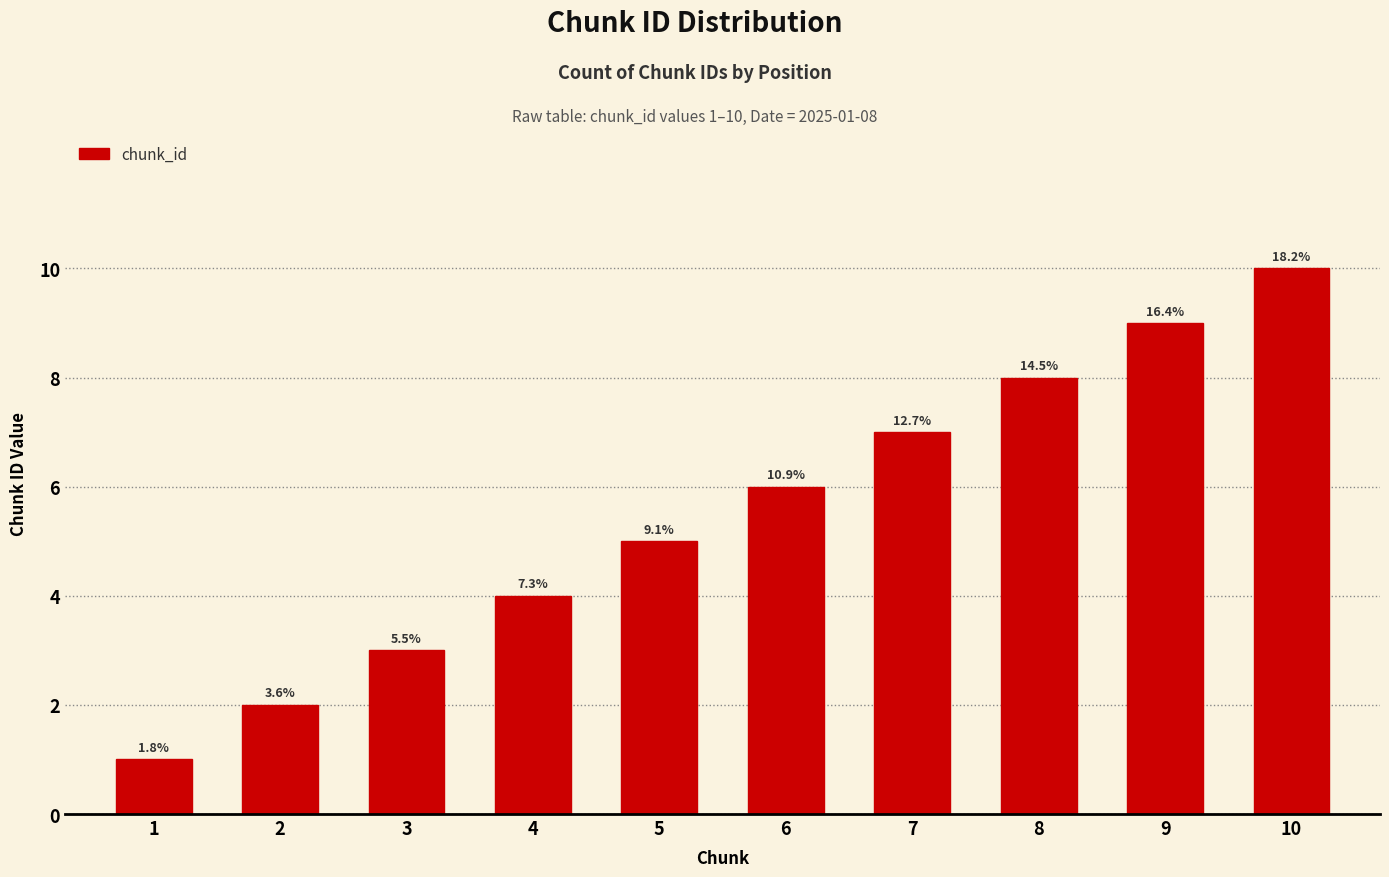

The value at 1 is 2. True or false?

False